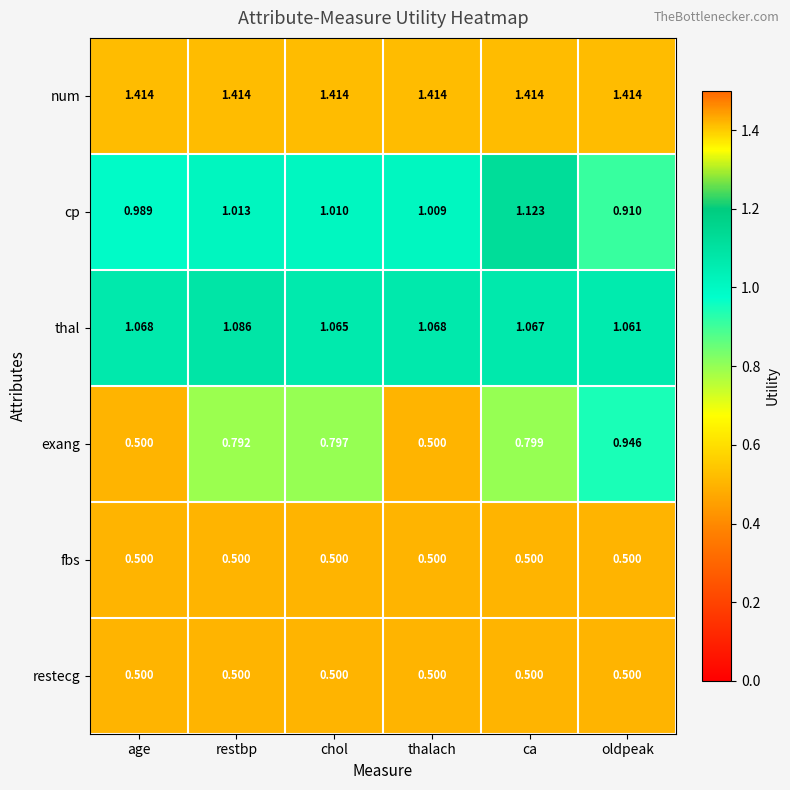

Which series has the largest total across all categories?

num